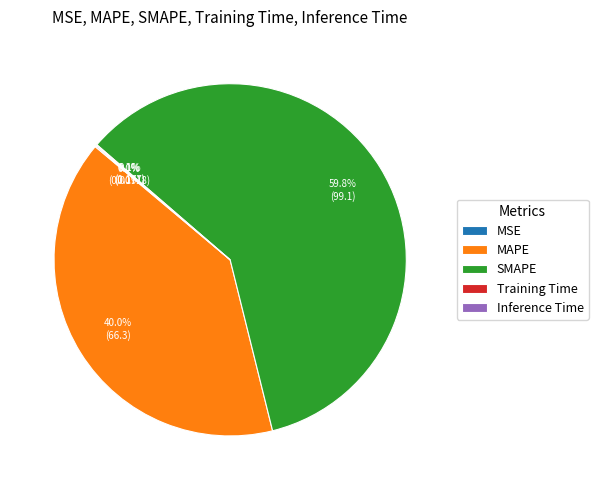

How much of the chart is everything except MAPE?

60.0%